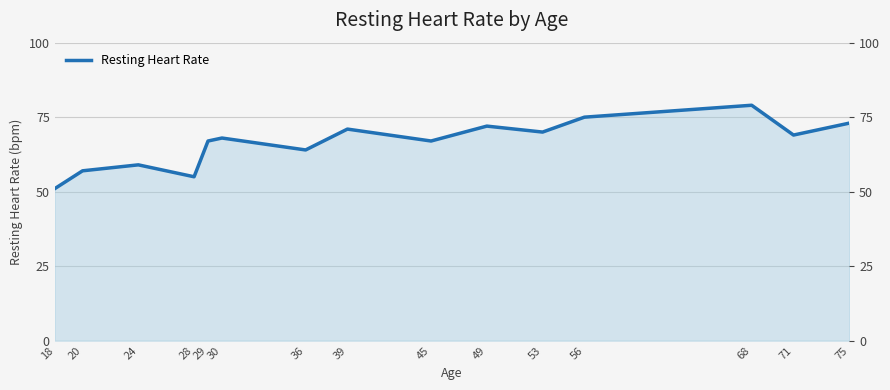

Rank the categories by value from lowest to highest.

18, 28, 20, 24, 36, 29, 45, 30, 71, 53, 39, 49, 75, 56, 68